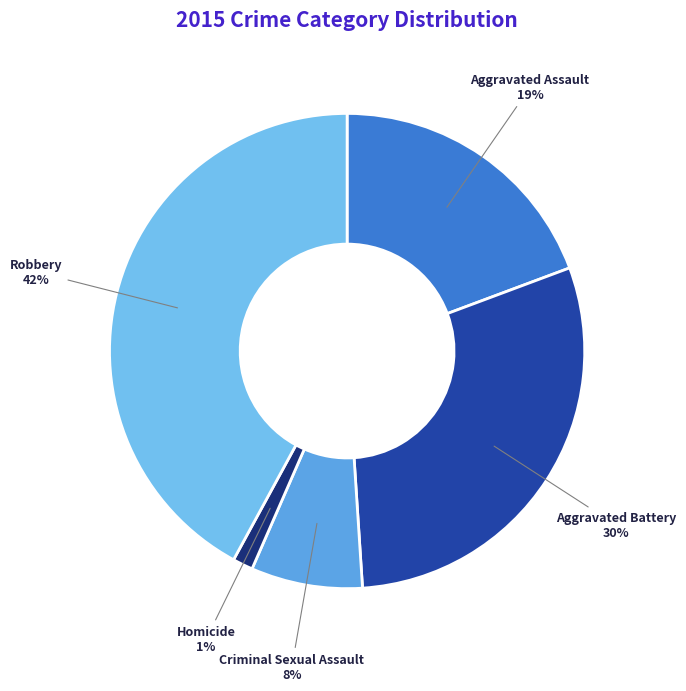

Is the sum of Homicide and Robbery greater than half?

No